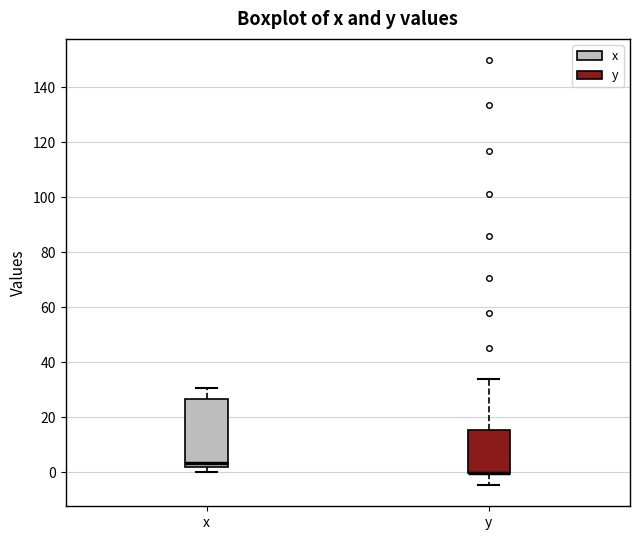

Reading left to right, transcribe this box plot: for each box, give where its median line is, the range the box spans, and where its two whiskers end, as read against the y-axis. The values are not printed on the chart, so give them approximately, as read against the axis.

x: median 4, box 2 to 26, whiskers 0 to 30
y: median 0 (drawn on the box's lower edge), box 0 to 16, whiskers -4 to 34